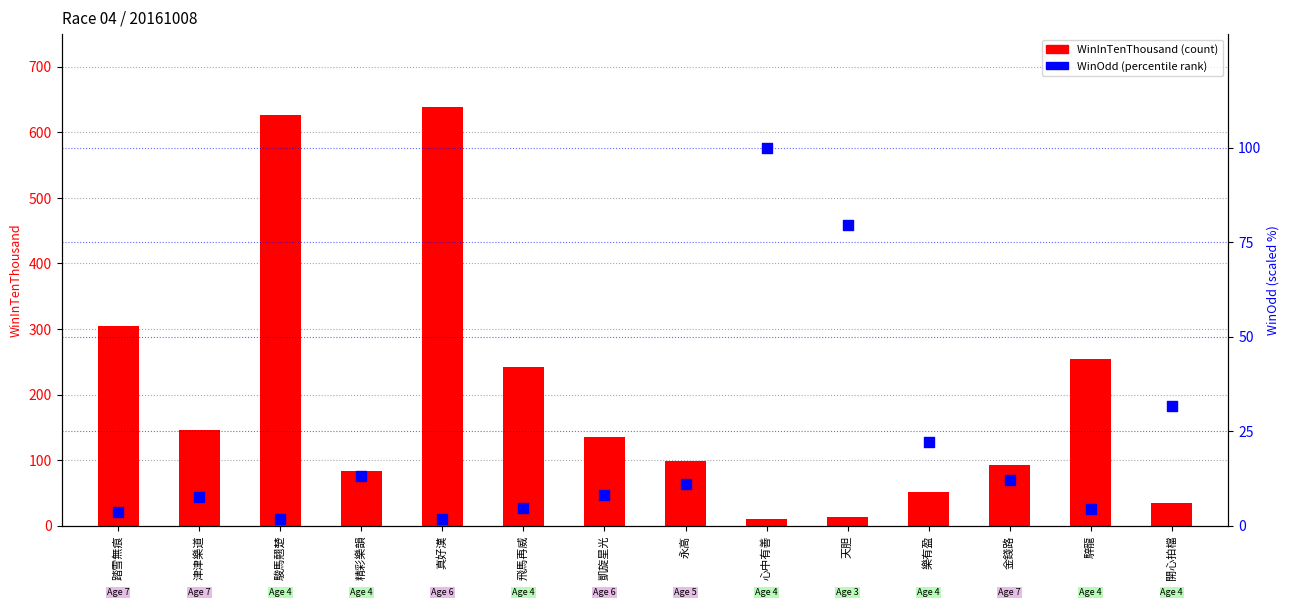

At which category is the sum across all series the highest?

真好漢